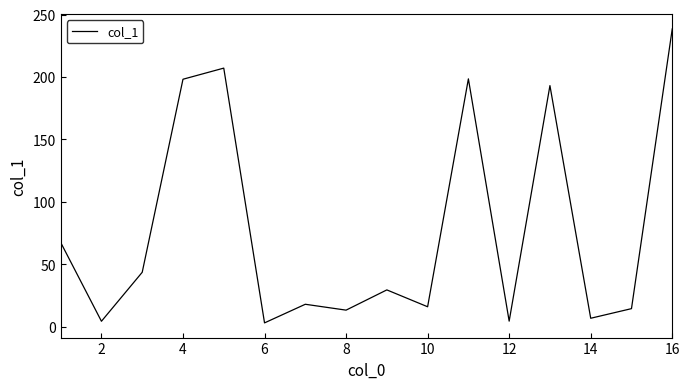

What is the greatest value displayed?

238.5